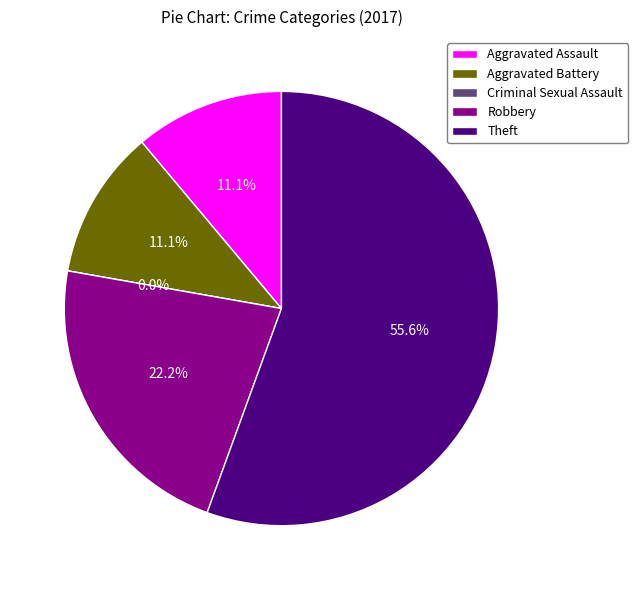

Which category accounts for the majority?

Theft